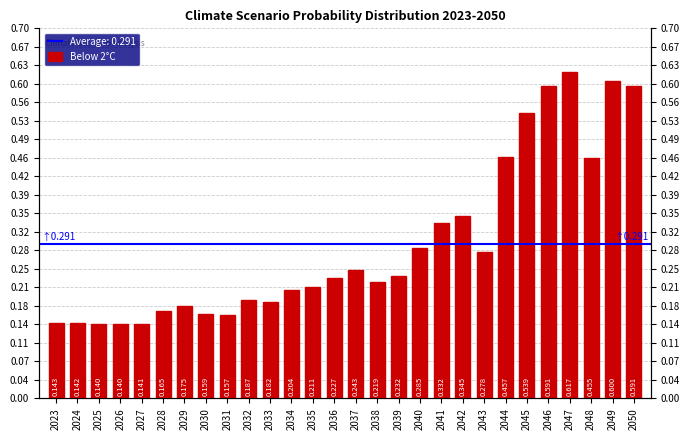

Reading left to right, what are all the values shown in this chart?

0.1	0.1	0.1	0.1	0.1	0.2	0.2	0.2	0.2	0.2	0.2	0.2	0.2	0.2	0.2	0.2	0.2	0.3	0.3	0.3	0.3	0.5	0.5	0.6	0.6	0.5	0.6	0.6